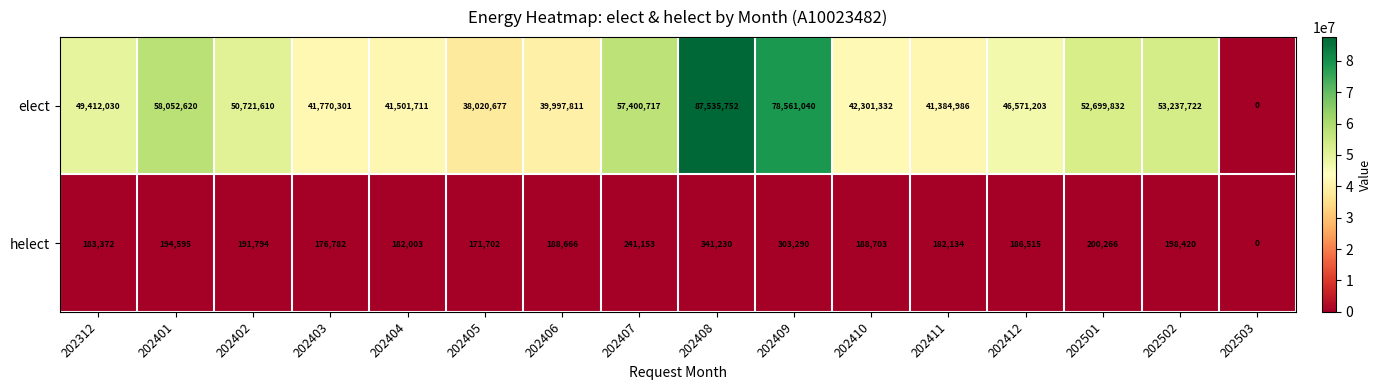

At how many categories does at least one series exceed 27438457?

15